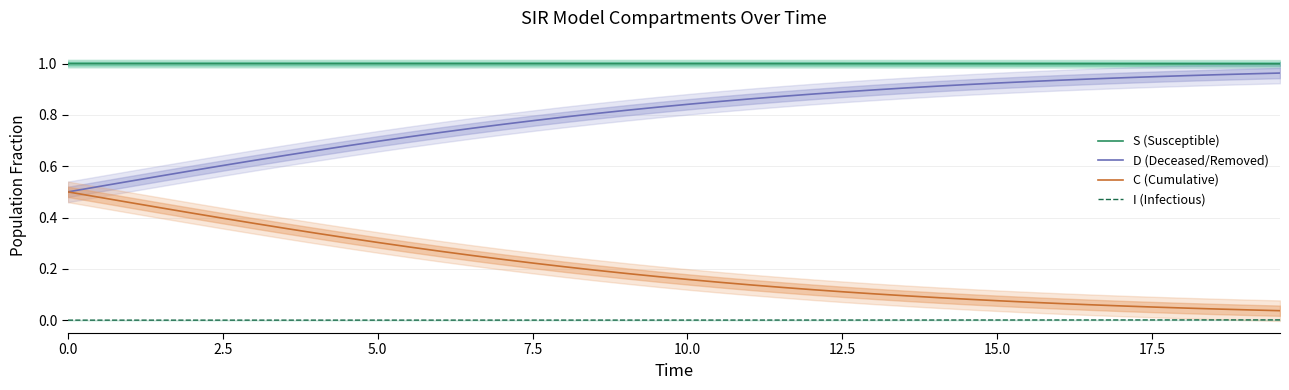

At how many categories does at least one series exceed 0?

40